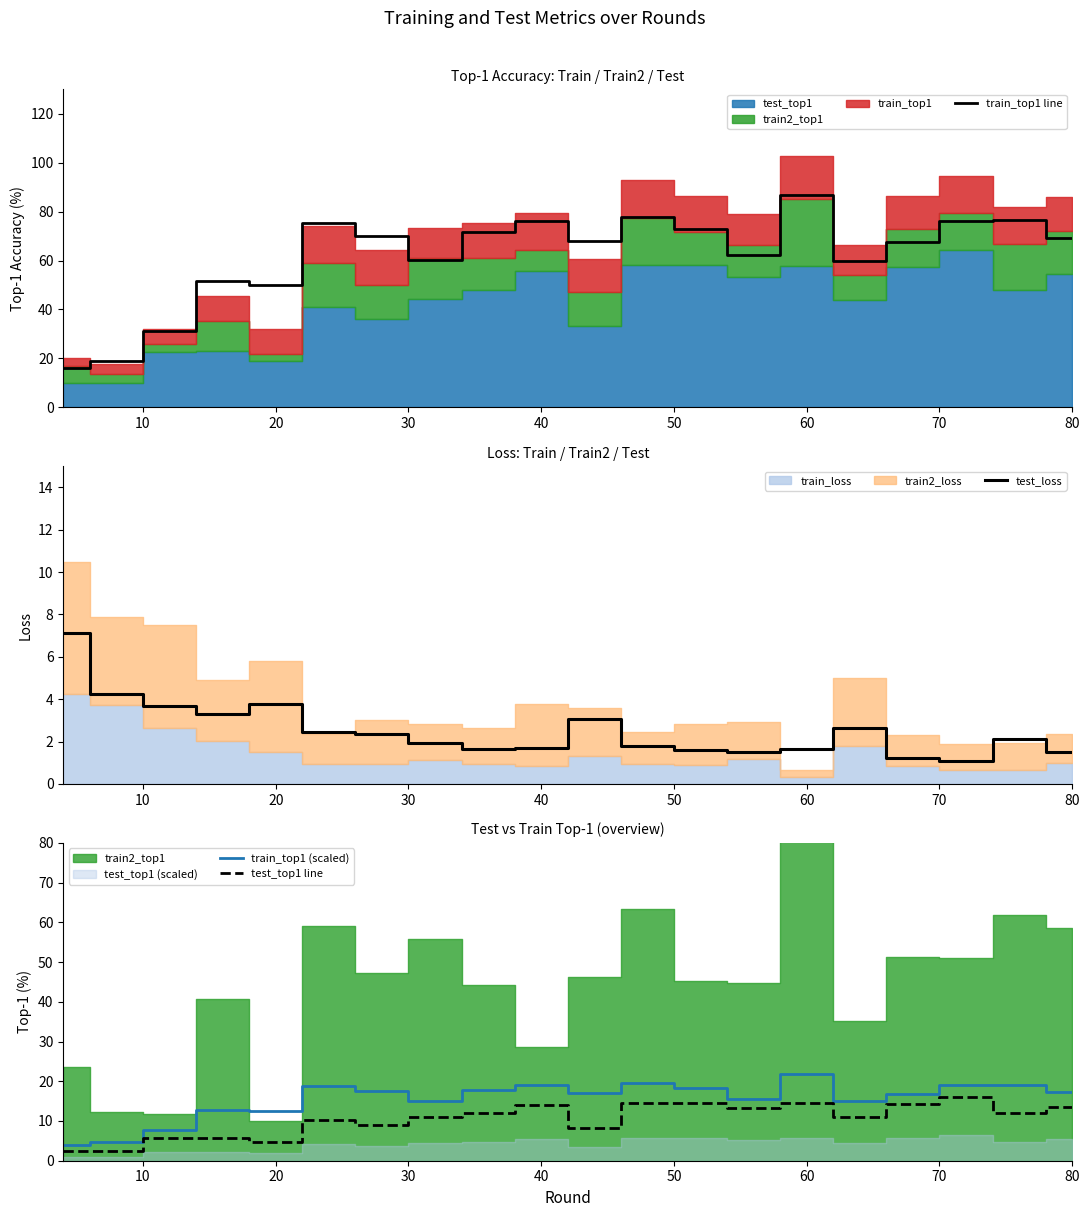

Which category has the highest value in the train_top1 (scaled) series?

60